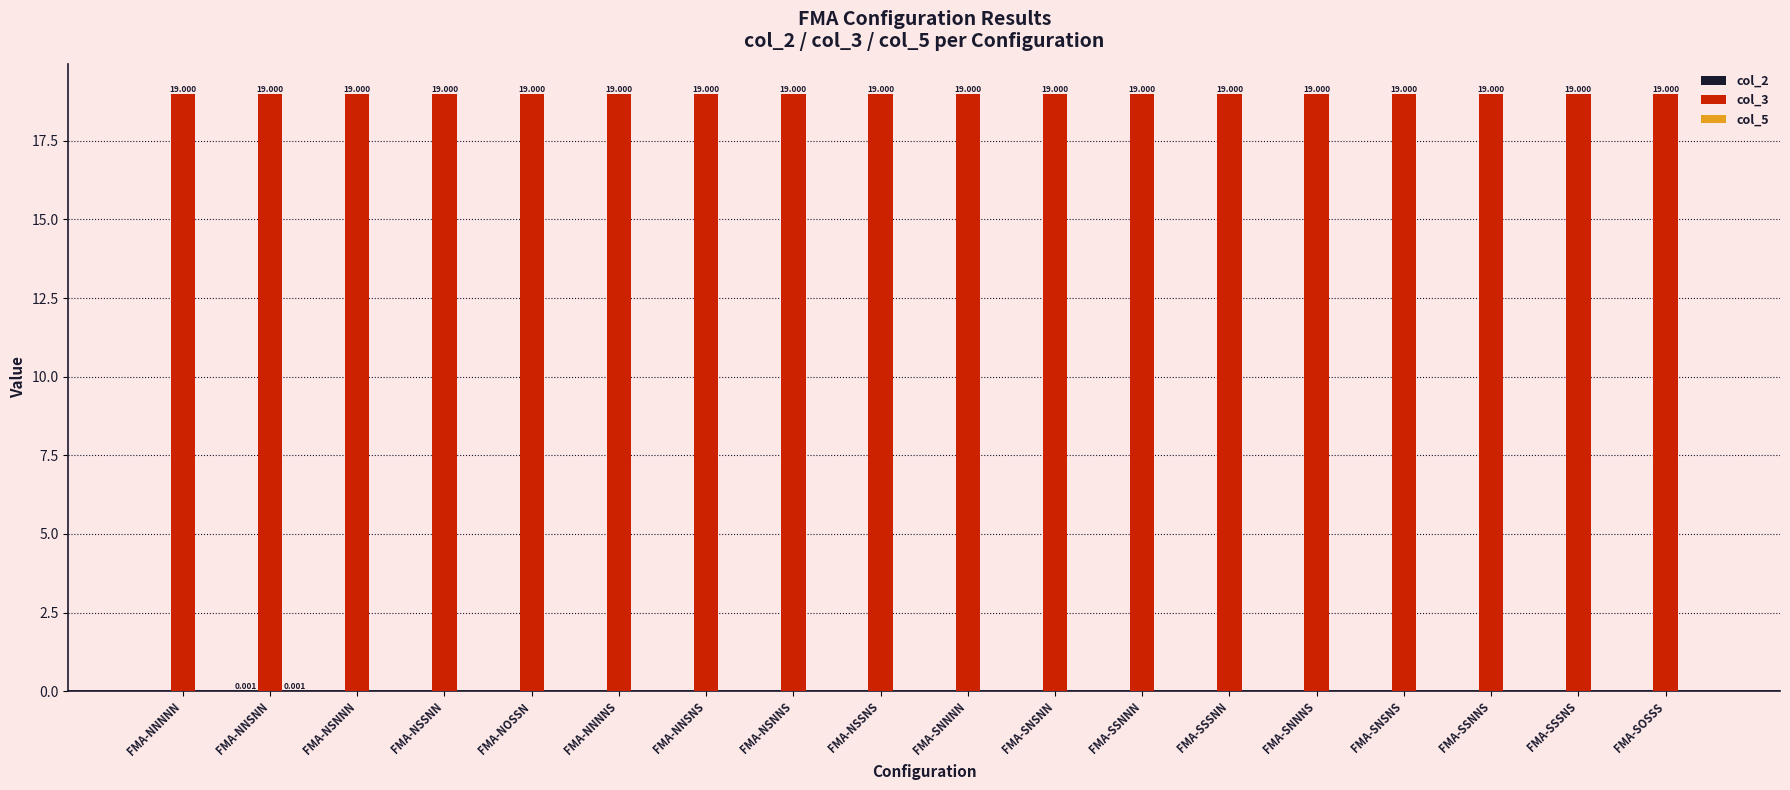

How many groups of bars are there?

18